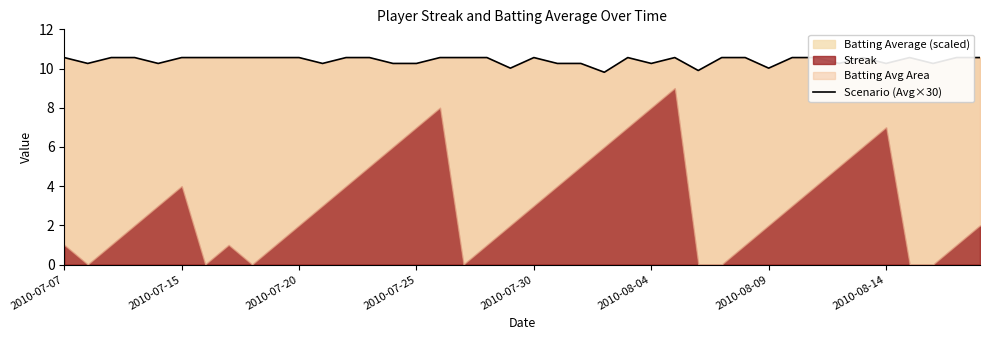

What is the ratio of the value at 28 to the value at 15?

1.0